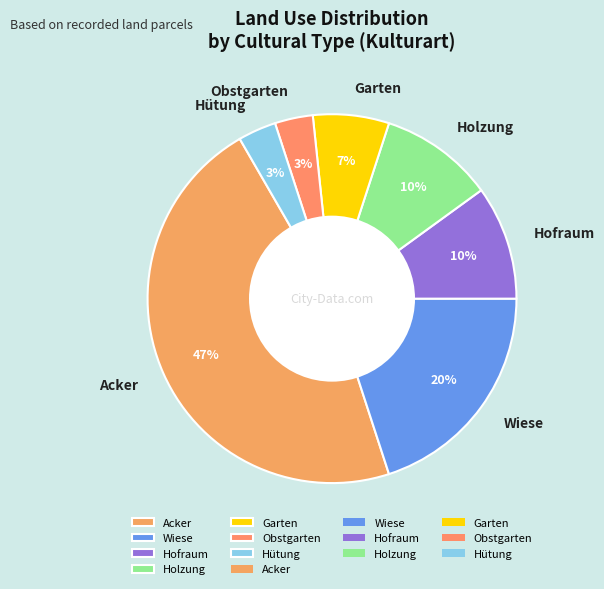

Does Wiese account for over 50% of the chart?

No